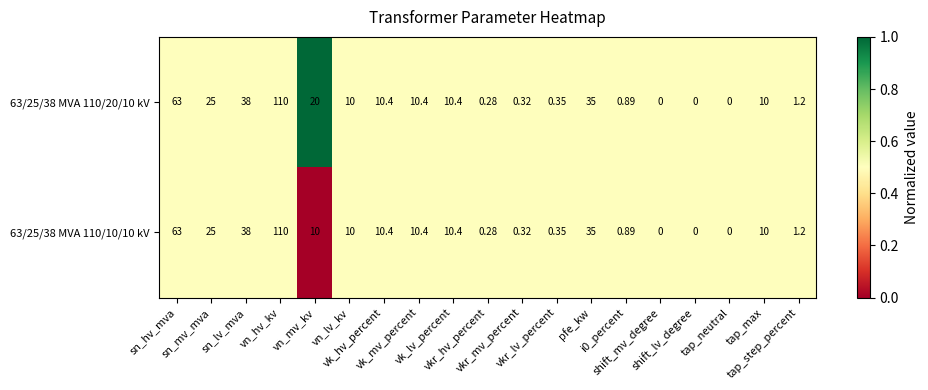

At which category is the sum across all series the highest?

vn_hv_kv